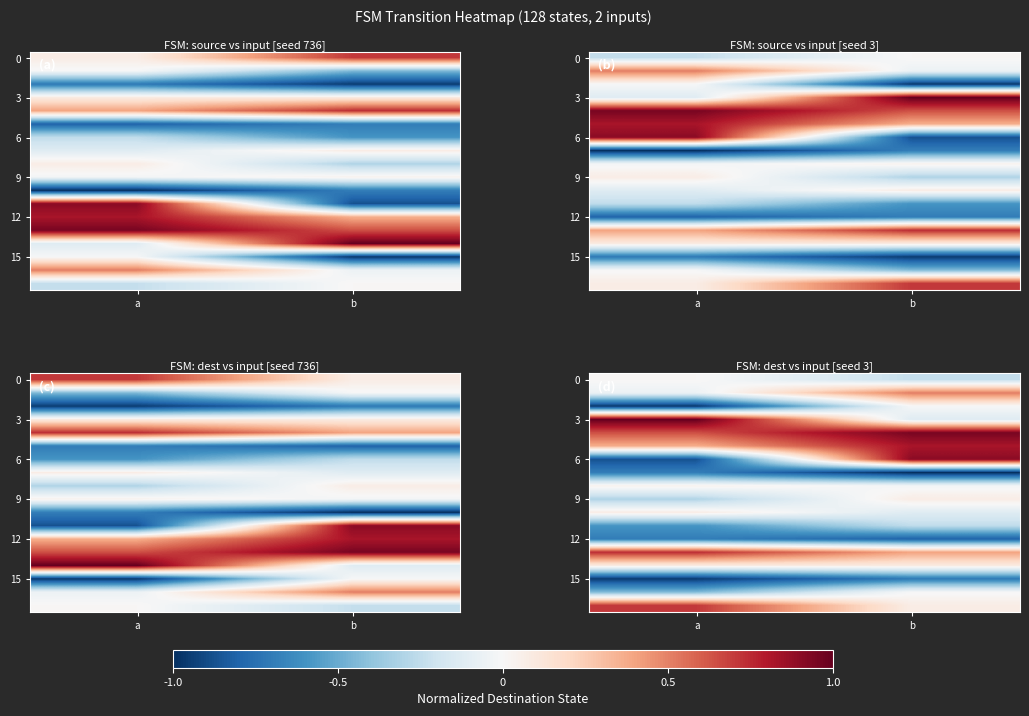

How many data points does each series have?

2